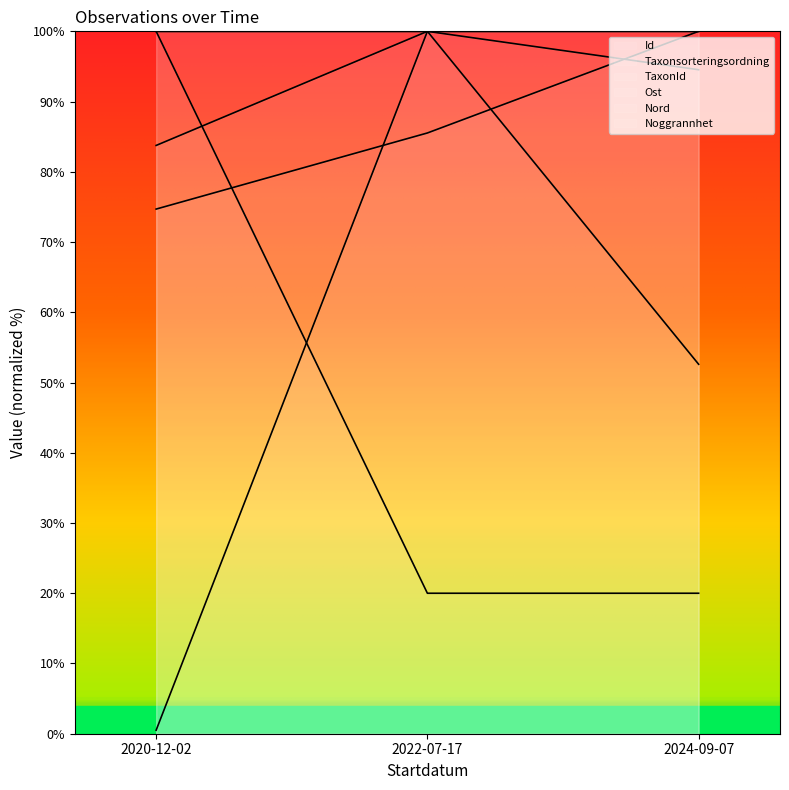

Rank the categories by Nord value from highest to lowest.

2020-12-02, 2022-07-17, 2024-09-07